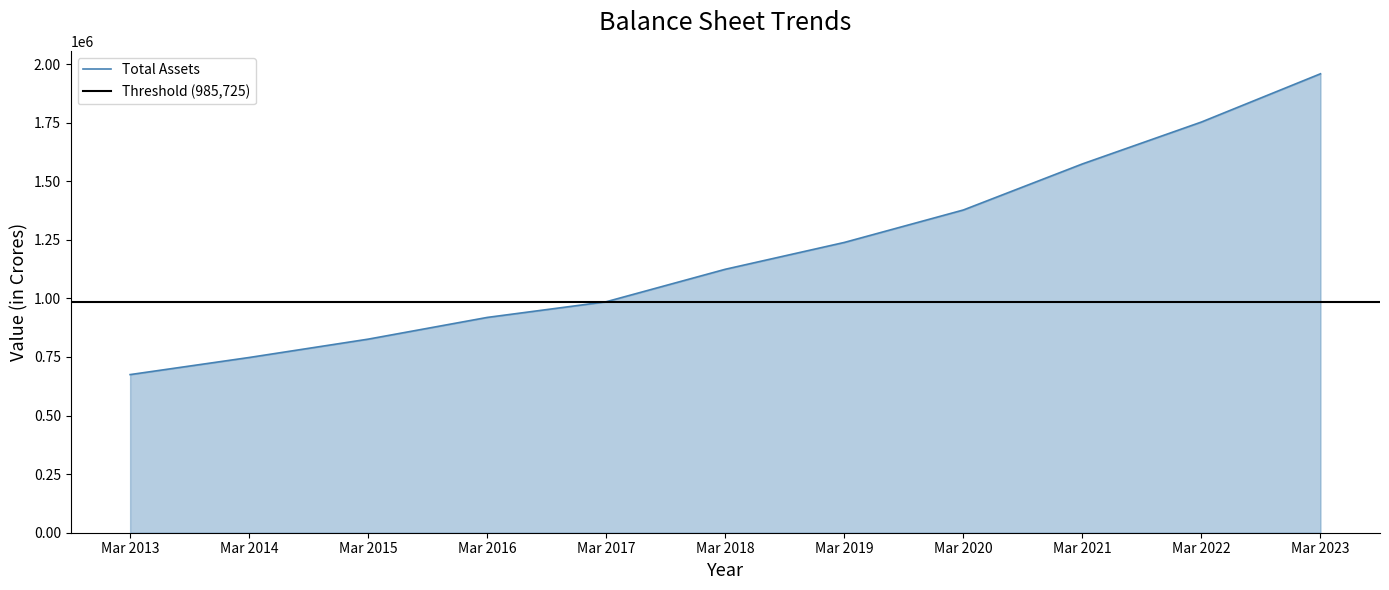

List the labels in order of Total Assets value, smallest first.

Mar 2013, Mar 2014, Mar 2015, Mar 2016, Mar 2017, Mar 2018, Mar 2019, Mar 2020, Mar 2021, Mar 2022, Mar 2023